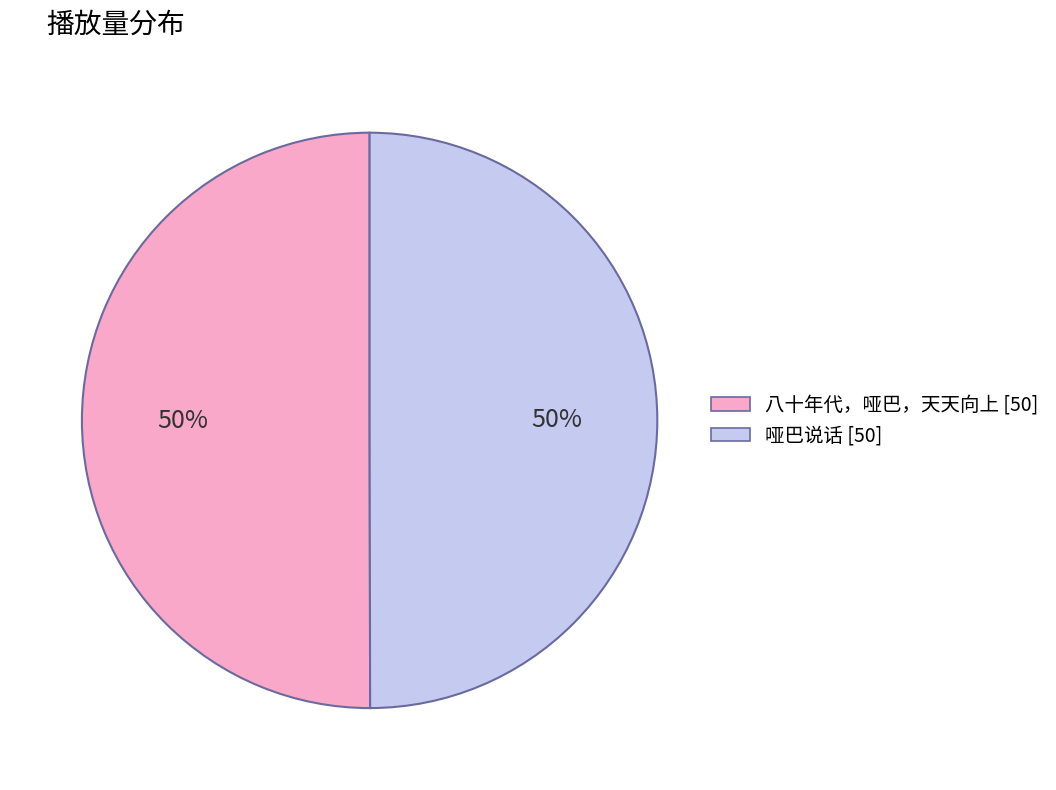

To the nearest percent, what portion does 八十年代，哑巴，天天向上 represent?

50%